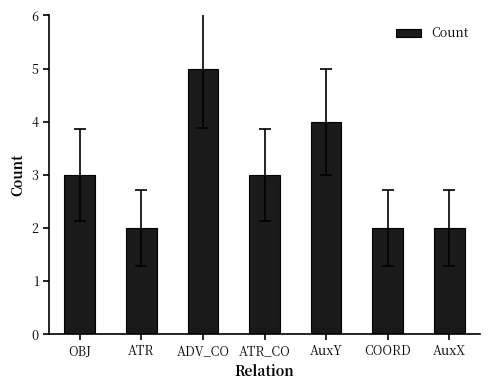

What is the ratio of the value at AuxY to the value at ATR?

2.0